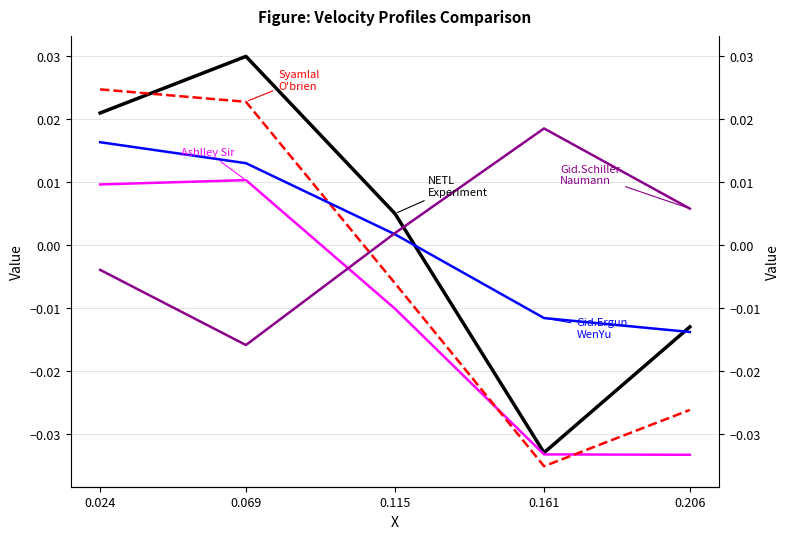

What is the difference between the maximum and minimum values in the NETL Experiment series?

0.1